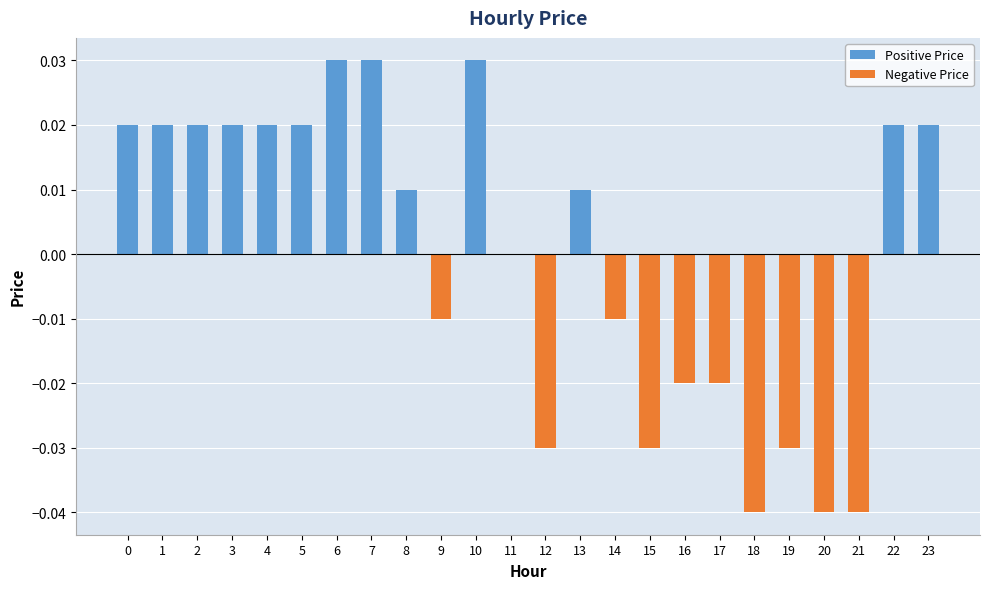

List the labels in order of Positive Price value, smallest first.

9, 11, 12, 14, 15, 16, 17, 18, 19, 20, 21, 8, 13, 0, 1, 2, 3, 4, 5, 22, 23, 6, 7, 10